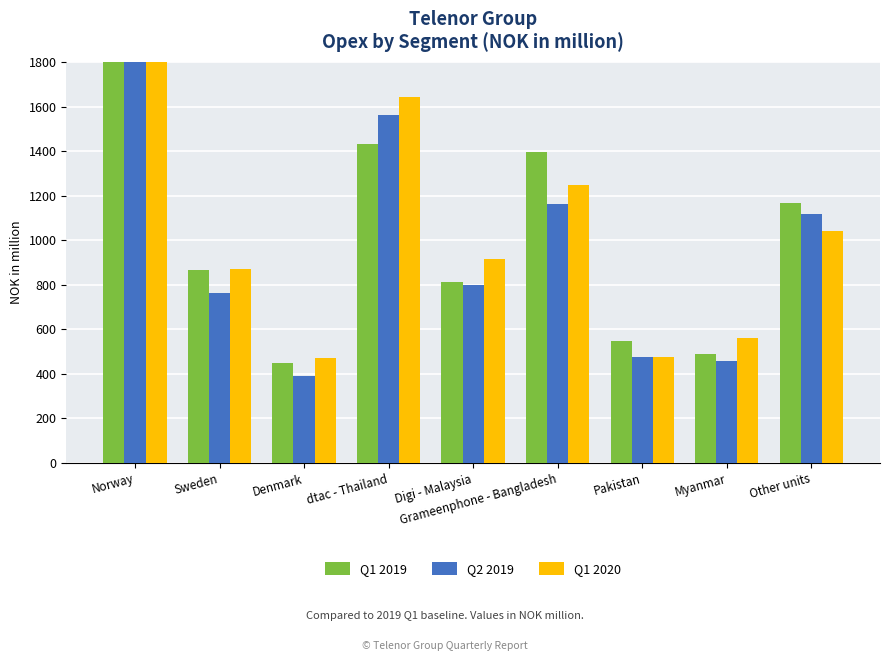

Rank the series at Norway from lowest to highest value.

Q2 2019, Q1 2020, Q1 2019